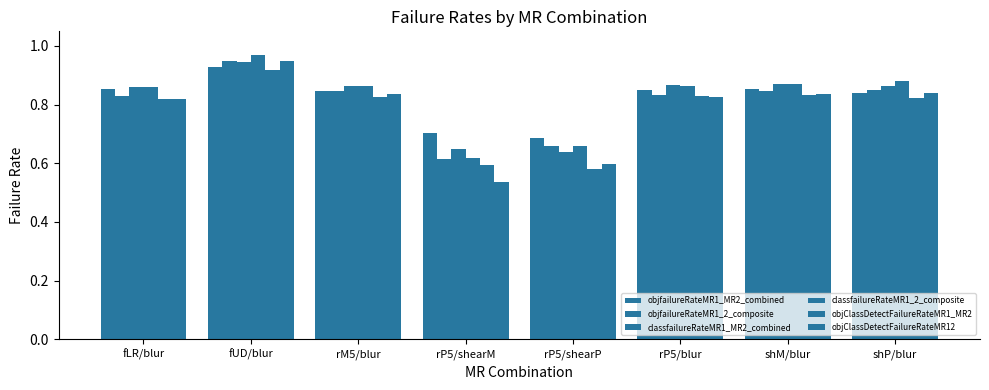

What is the label of the 3rd bar from the right?

rP5/blur